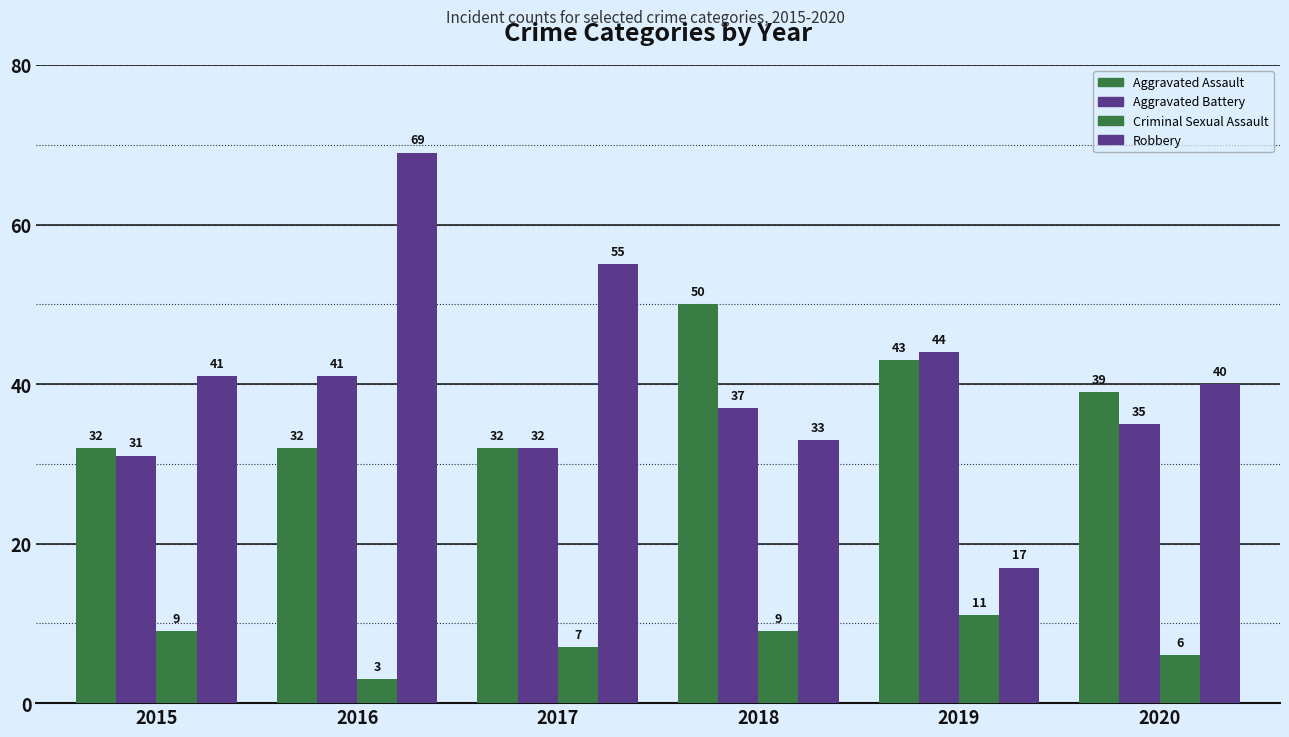

Count the number of categories in the chart.

6